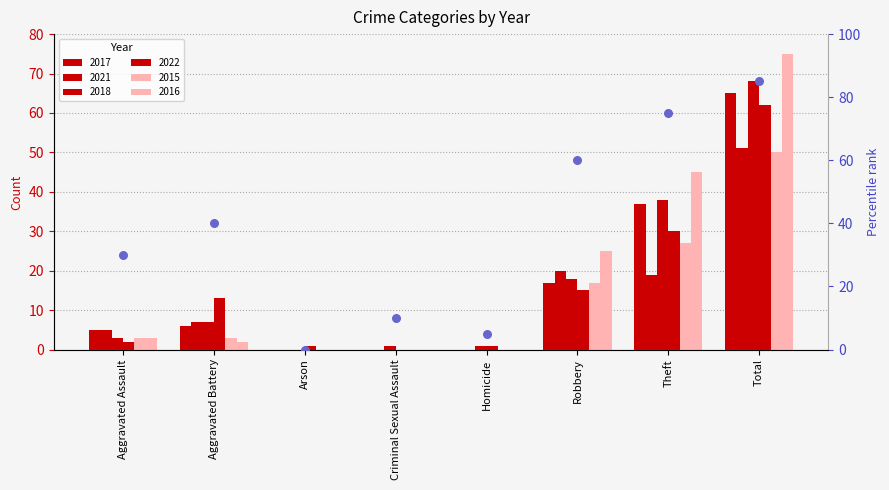

What is the ratio of the value at Robbery to the value at Aggravated Assault?

2.0